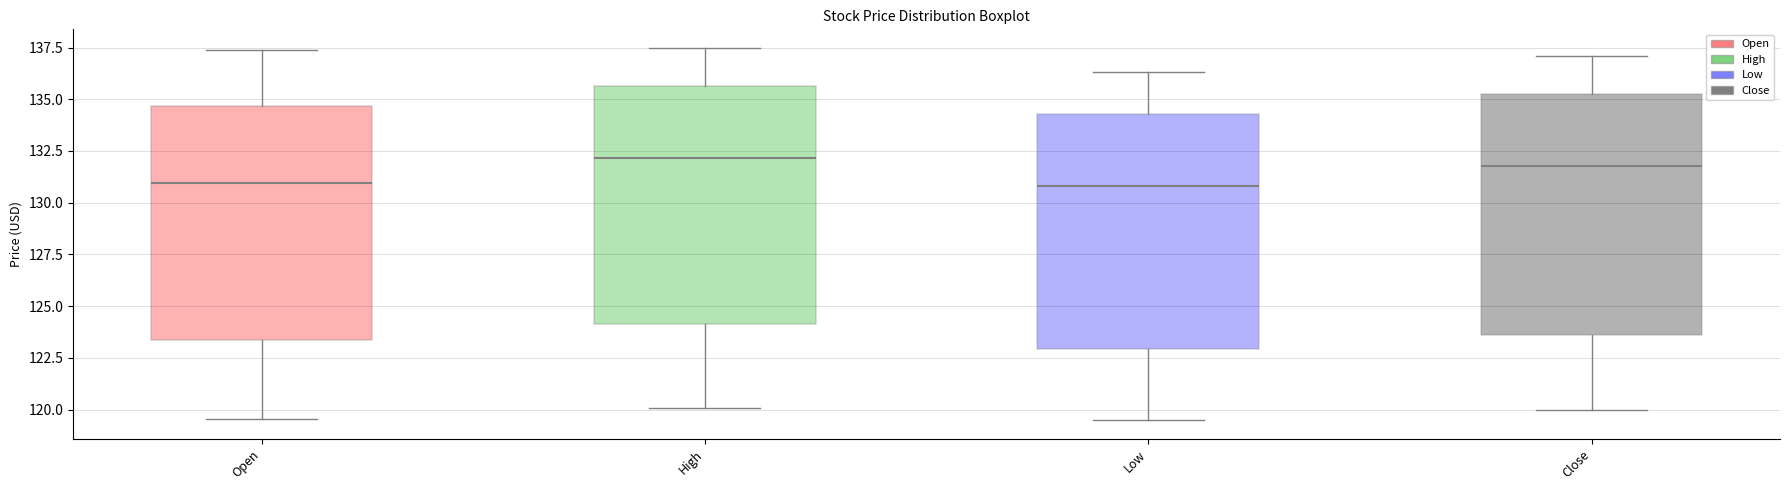

Reading left to right, transcribe this box plot: for each box, give where its median line is, the range the box spans, and where its two whiskers end, as read against the y-axis. The values are not printed on the chart, so give them approximately, as read against the axis.

Open: median 131.0, box 123.5 to 134.5, whiskers 119.5 to 137.5
High: median 132.0, box 124.0 to 135.5, whiskers 120.0 to 137.5
Low: median 131.0, box 123.0 to 134.5, whiskers 119.5 to 136.5
Close: median 132.0, box 123.5 to 135.5, whiskers 120.0 to 137.0